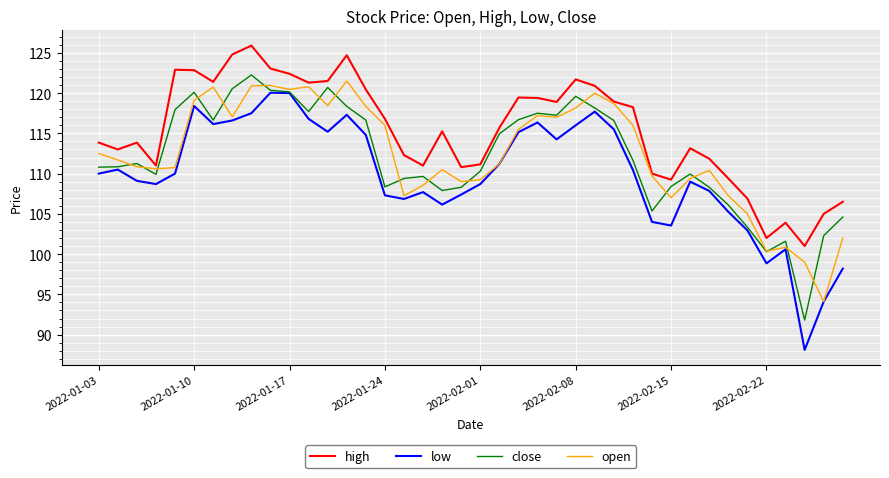

What is the minimum value for high?

101.0